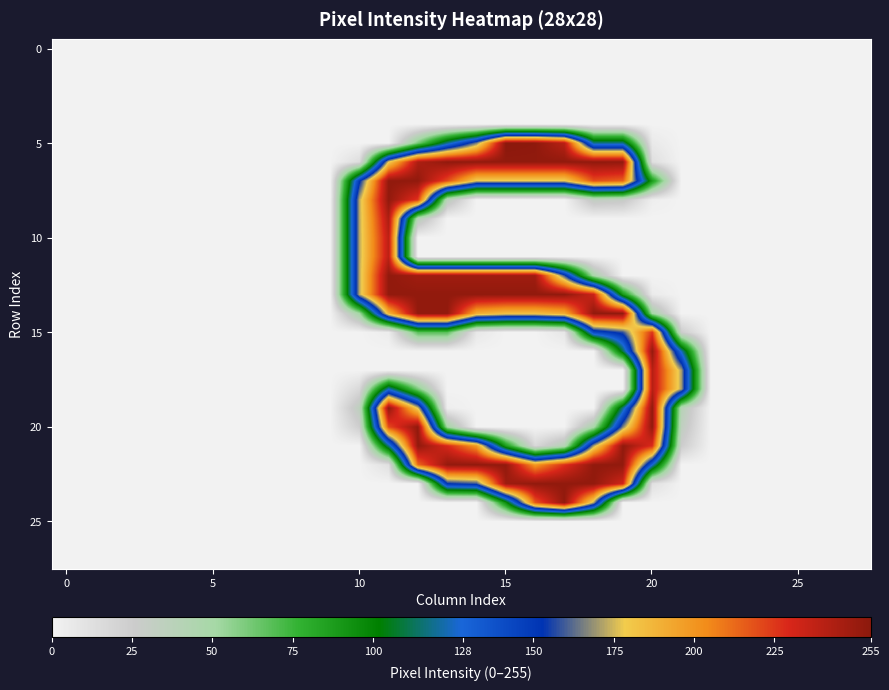

Count the number of categories in the chart.

28